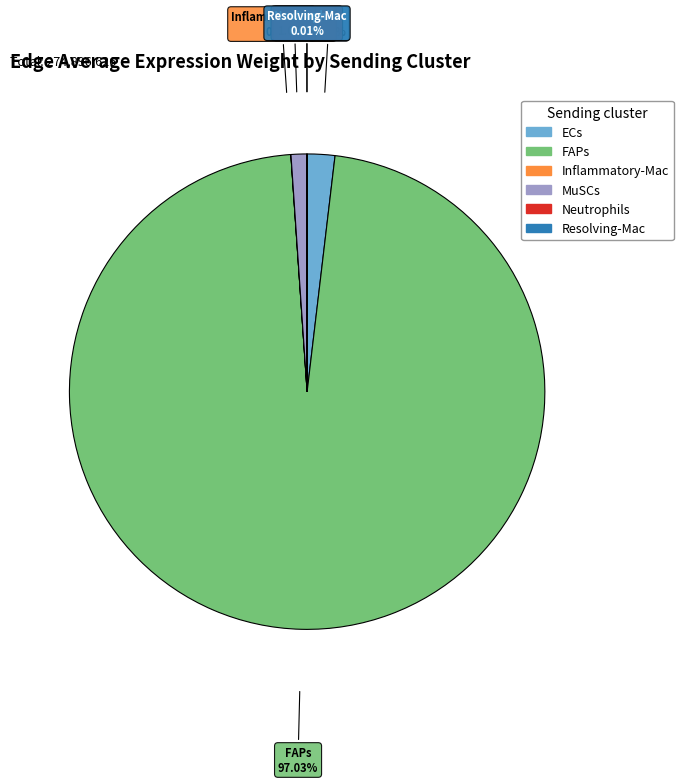

Which category has the biggest portion of the pie?

FAPs